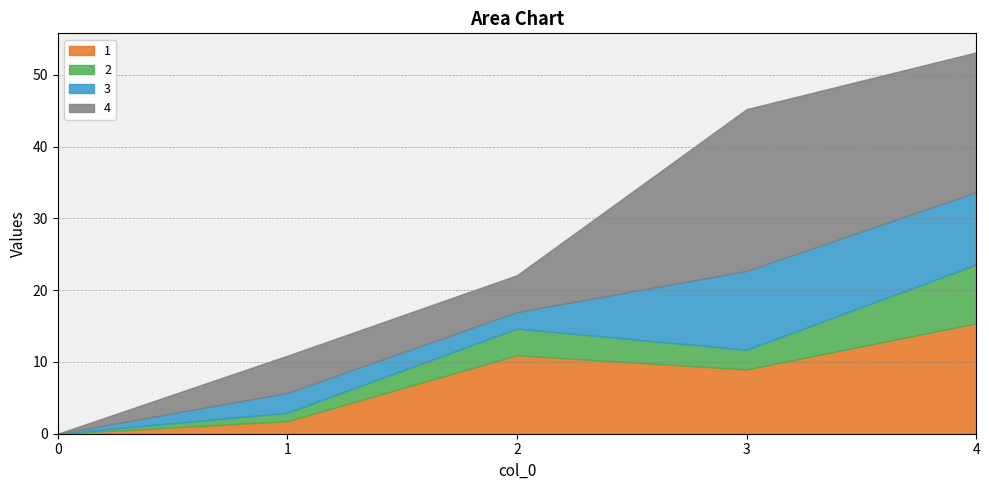

How many data points in 4 are less than 5?

1